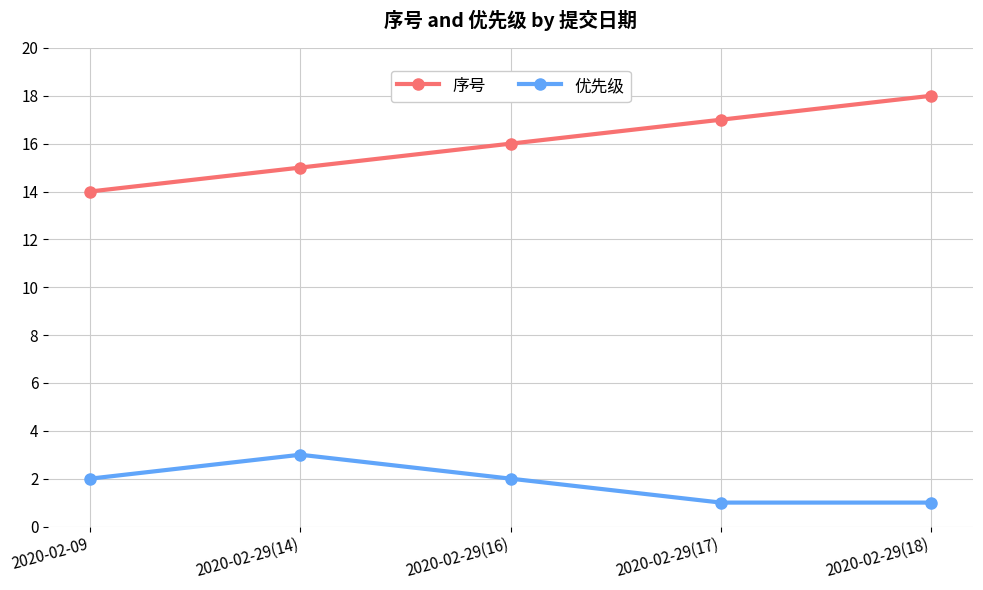

How many series are shown in this chart?

2